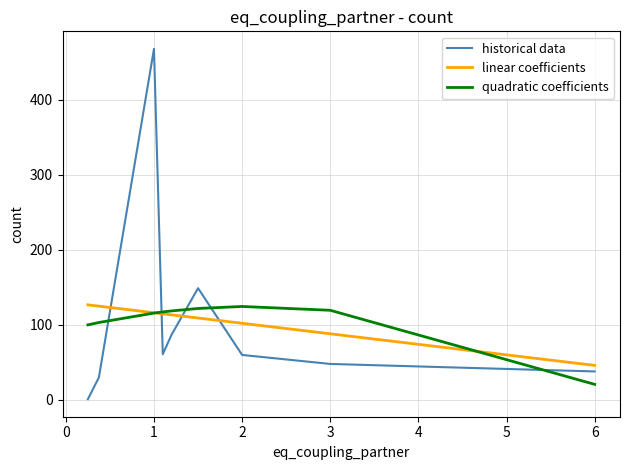

Does the chart display data point markers on the line(s)?

No